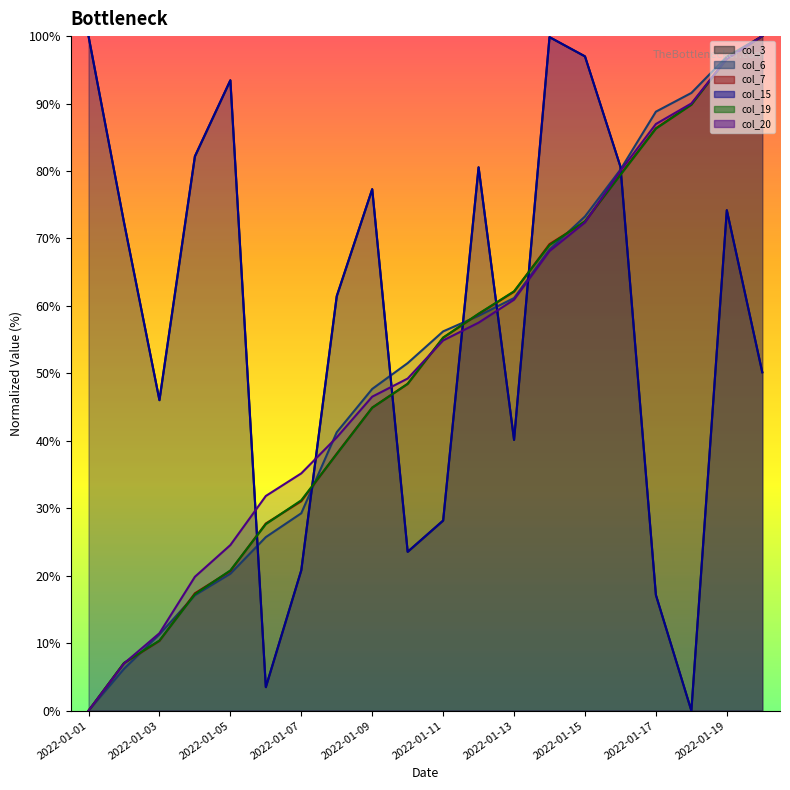

How many times do col_7 line and col_3 line cross each other?

7